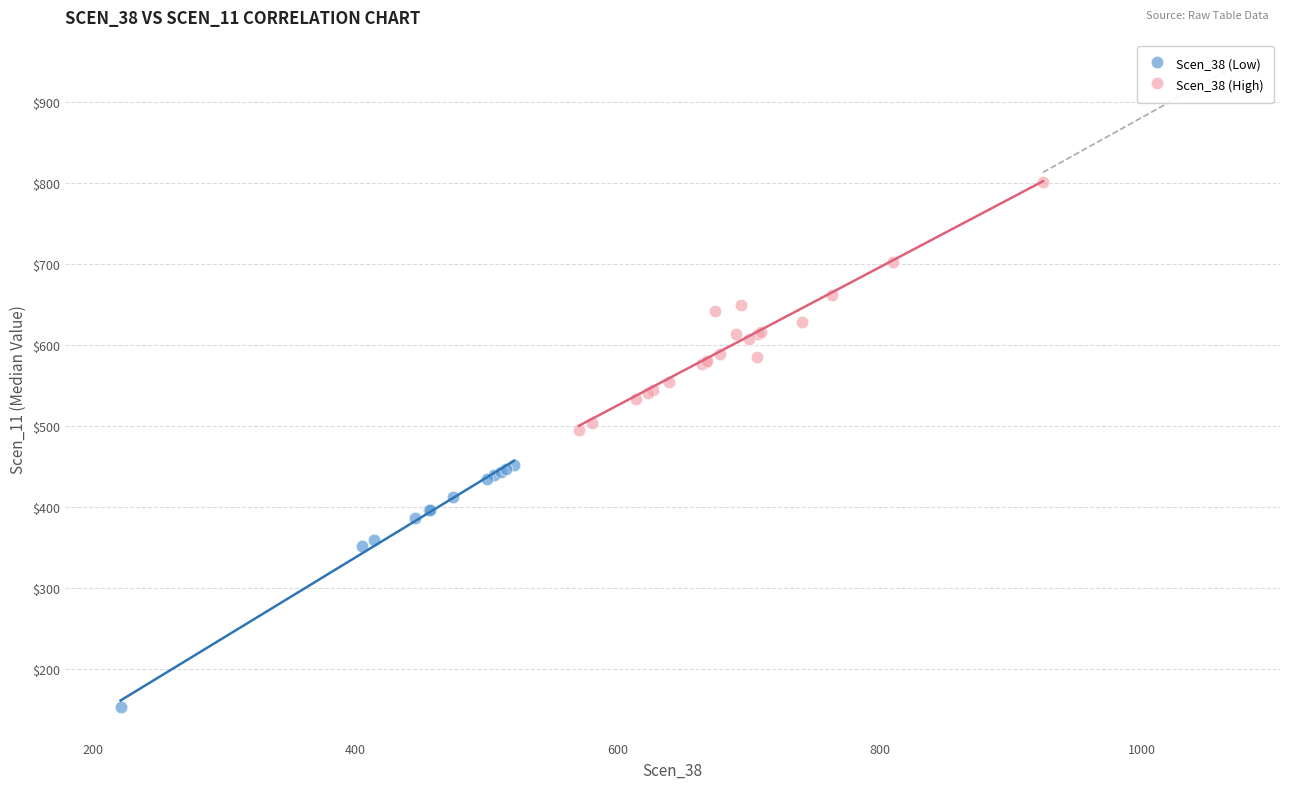

What are all the series names shown in the legend?

Scen_38 (Low), Scen_38 (High)